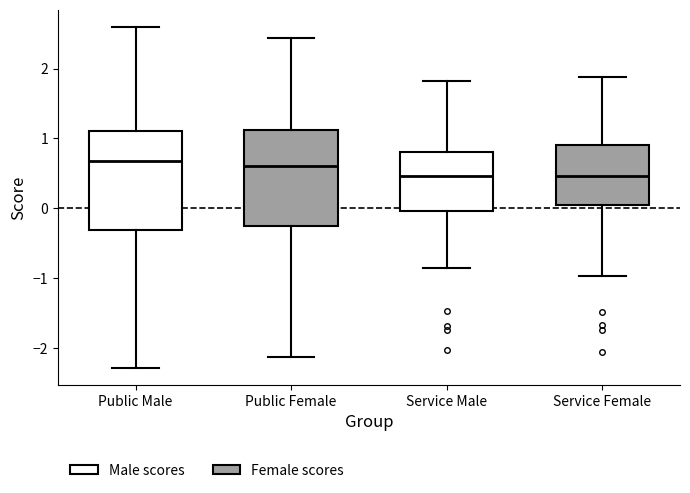

Where is the lower edge of the box for Public Female on the y-axis? The values are not printed on the chart, so give them approximately, as read against the axis.

-0.3